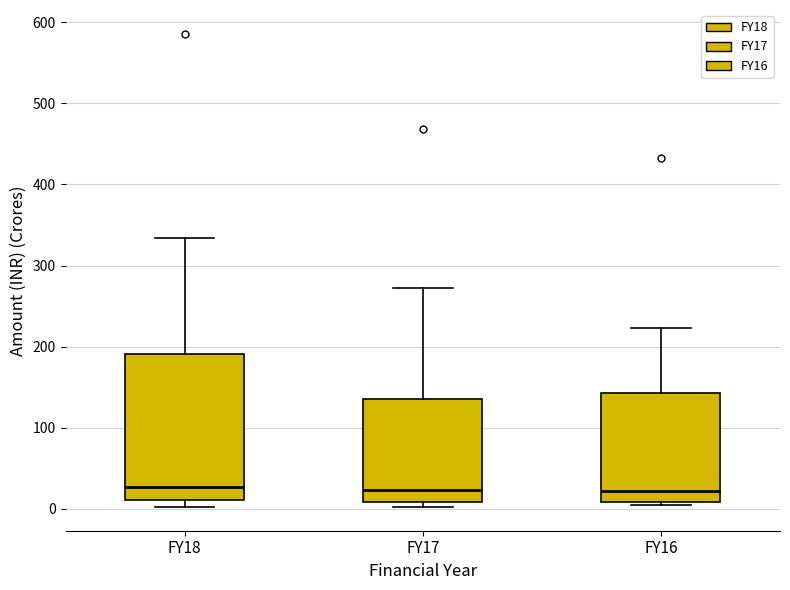

Which box is the tallest, from its lower edge to its upper edge?

FY18